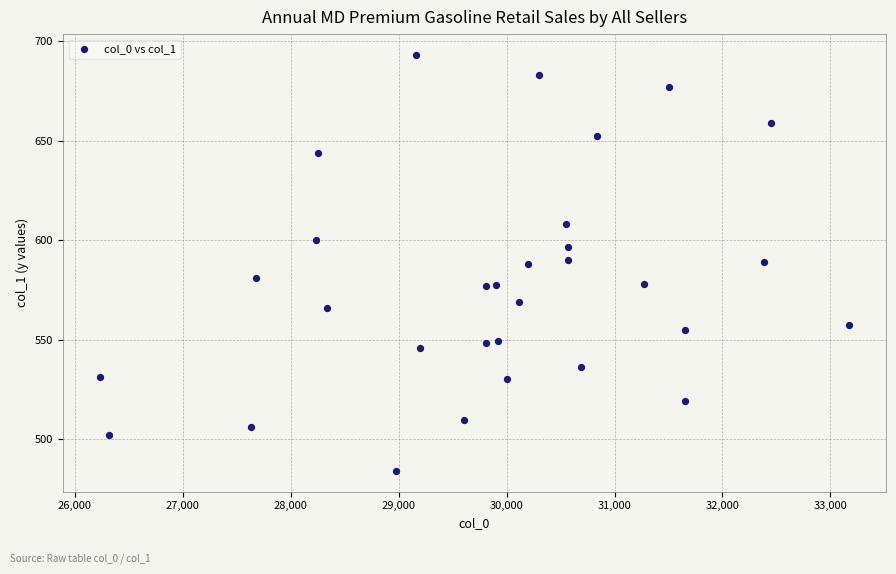

What is the range of X values (max minus min)?

6932.4